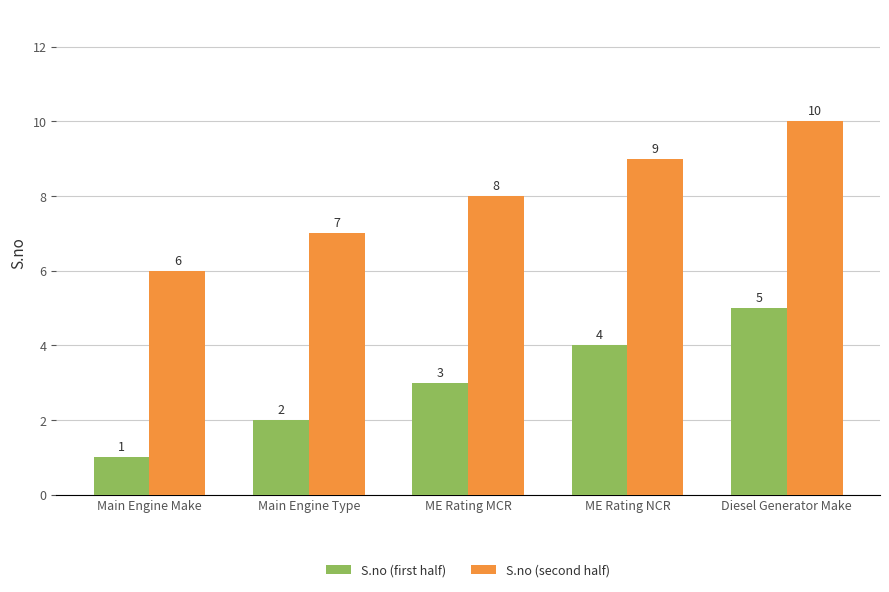

What is the label of the 5th bar from the right?

Main Engine Make